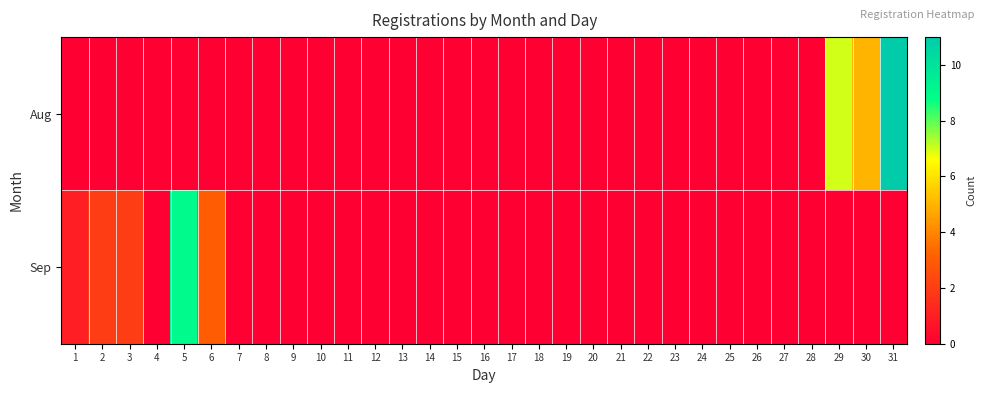

List the series in order of their peak value, highest first.

Aug, Sep